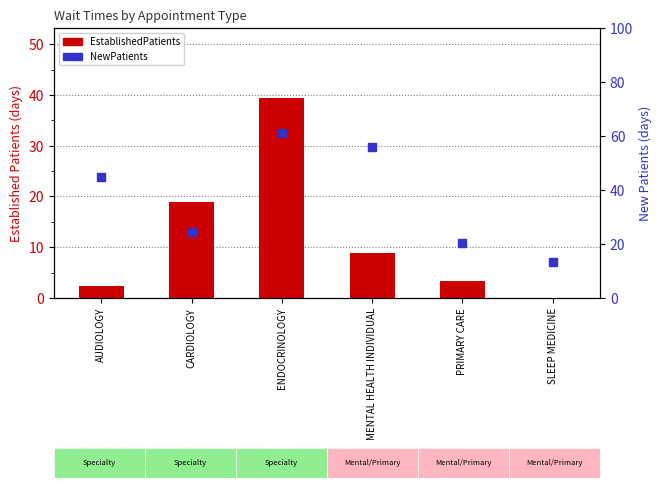

Which series has the largest total across all categories?

NewPatients